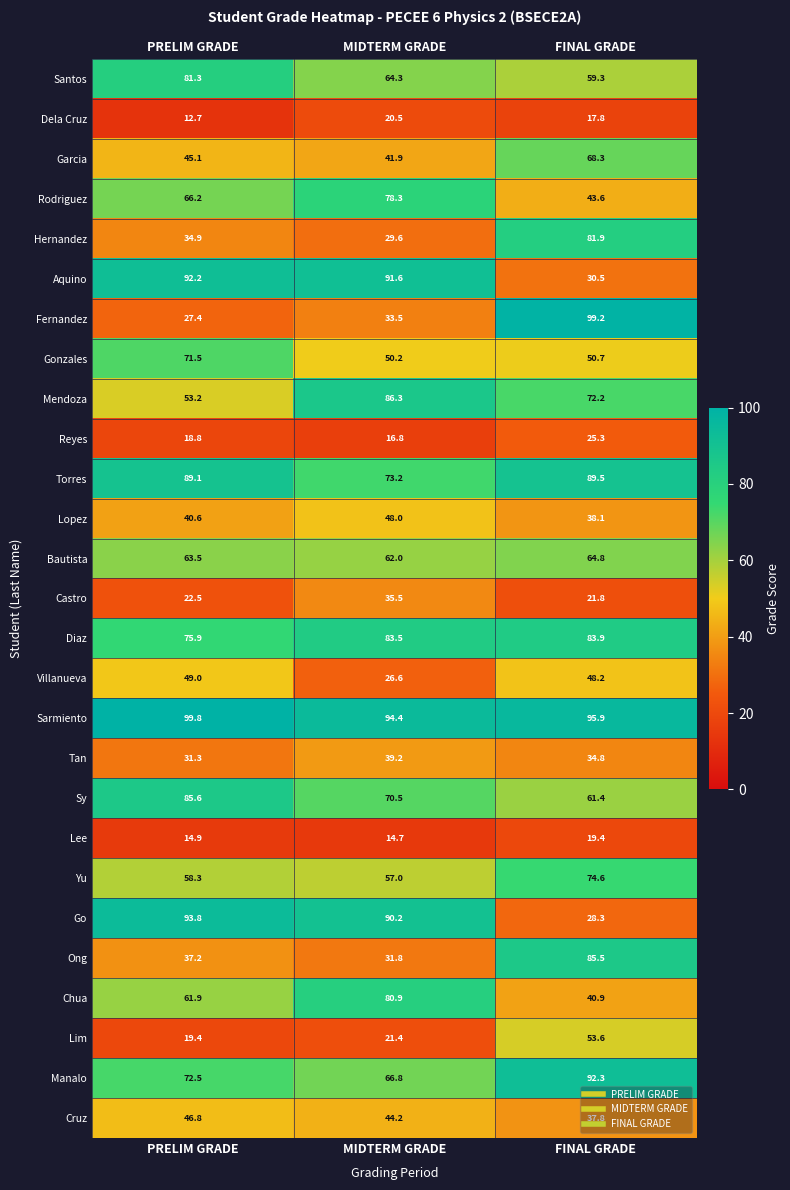

Which category has the lowest value across all series?

PRELIM GRADE